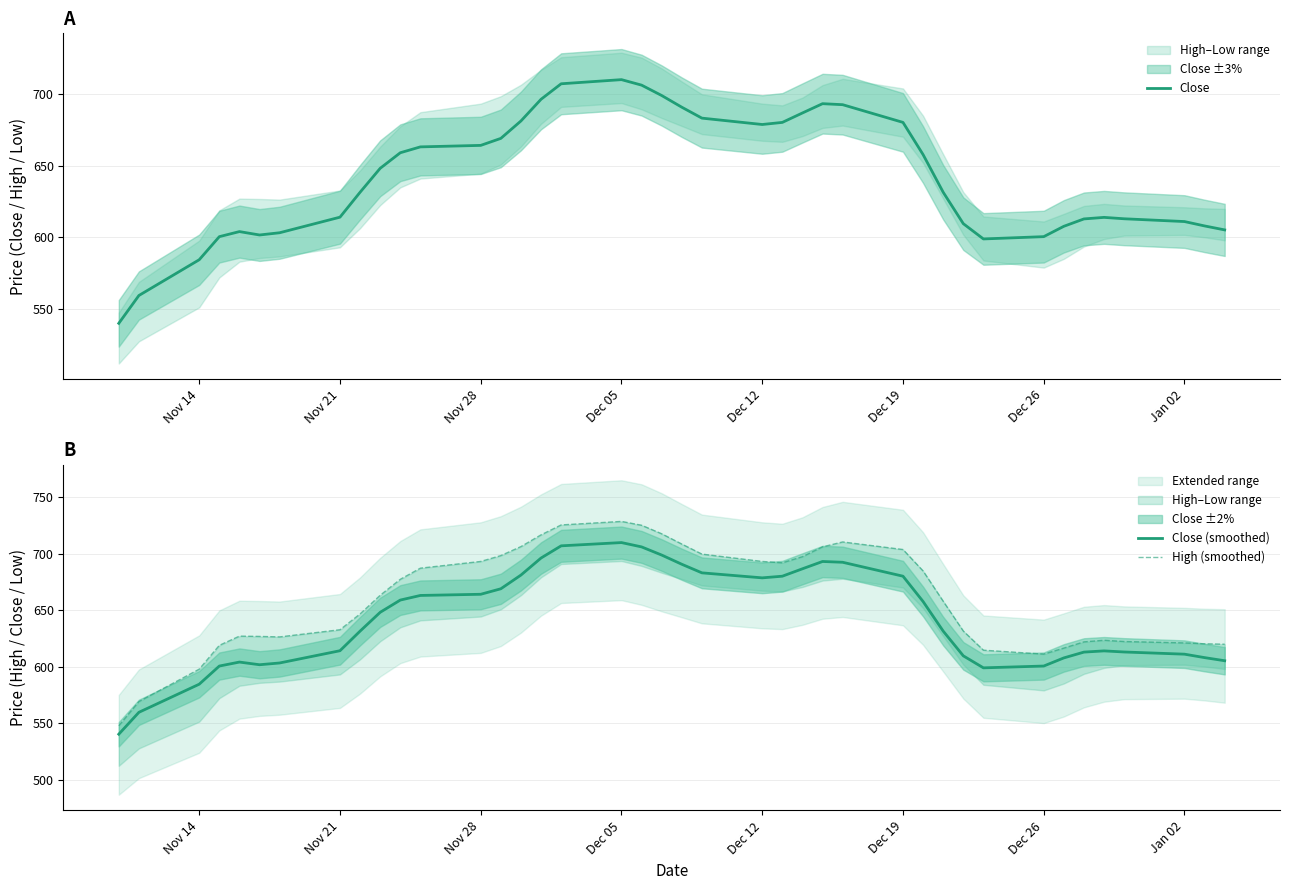

What is the maximum value for Close (smoothed)?

709.9